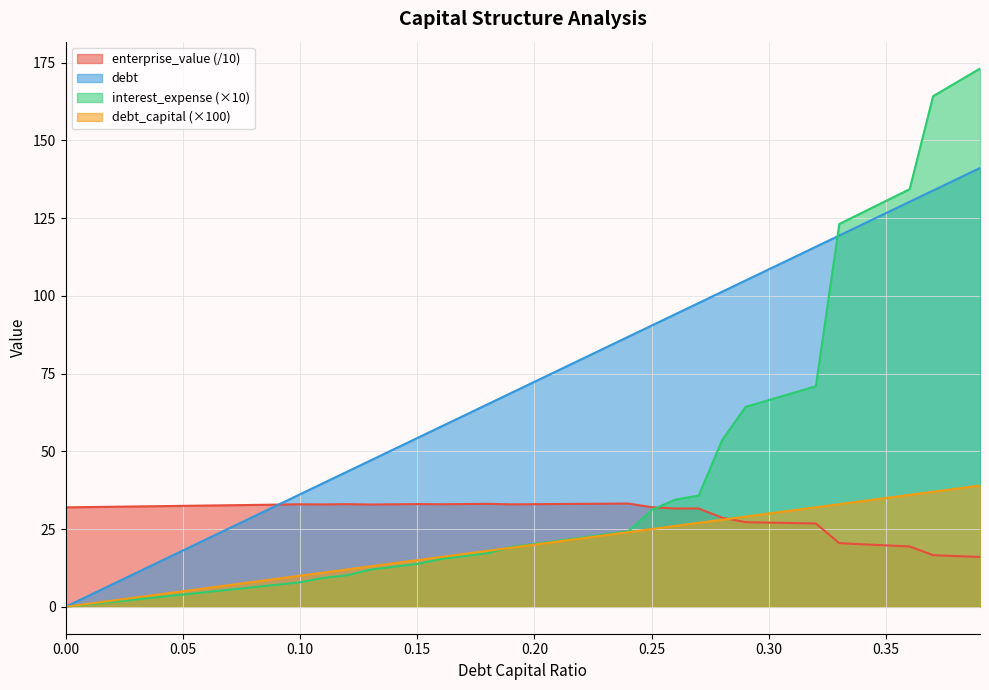

At which label is interest_expense closest to 86?

0.32